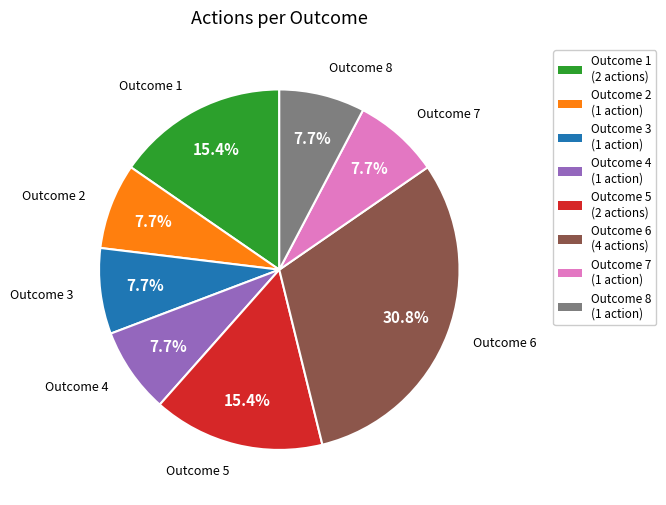

How many segments does this pie chart have?

8